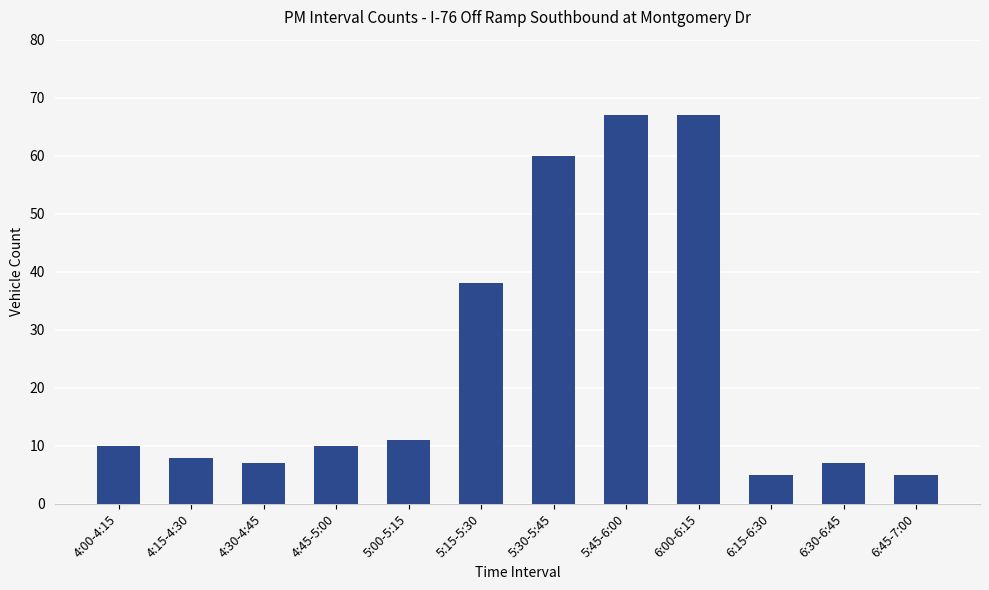

What is the value of the 9th bar from the left?

67